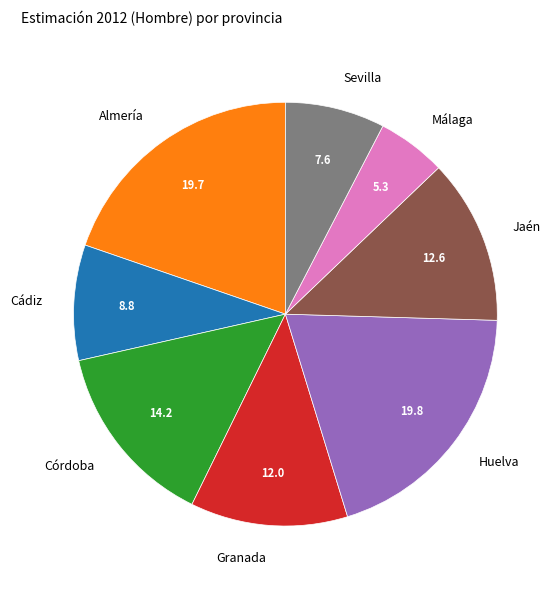

What is the smallest slice in the pie chart?

Málaga